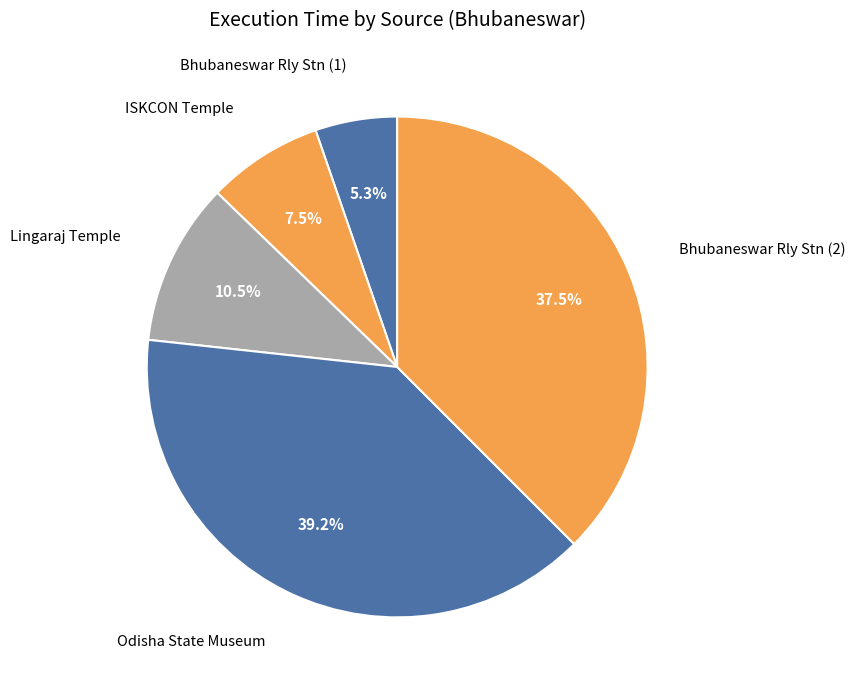

Is there a majority slice in this chart?

No